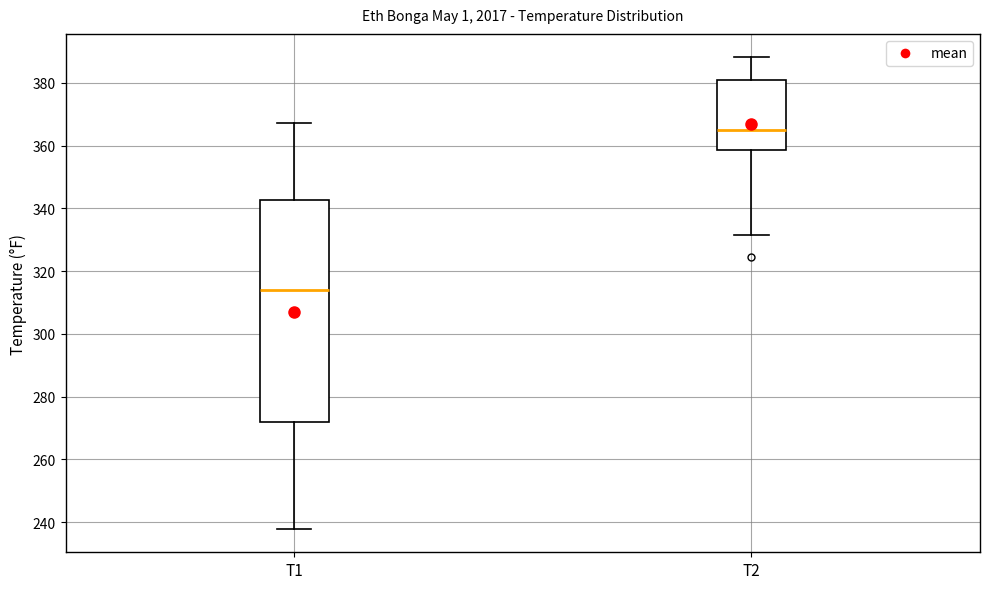

Which box is the tallest, from its lower edge to its upper edge?

T1